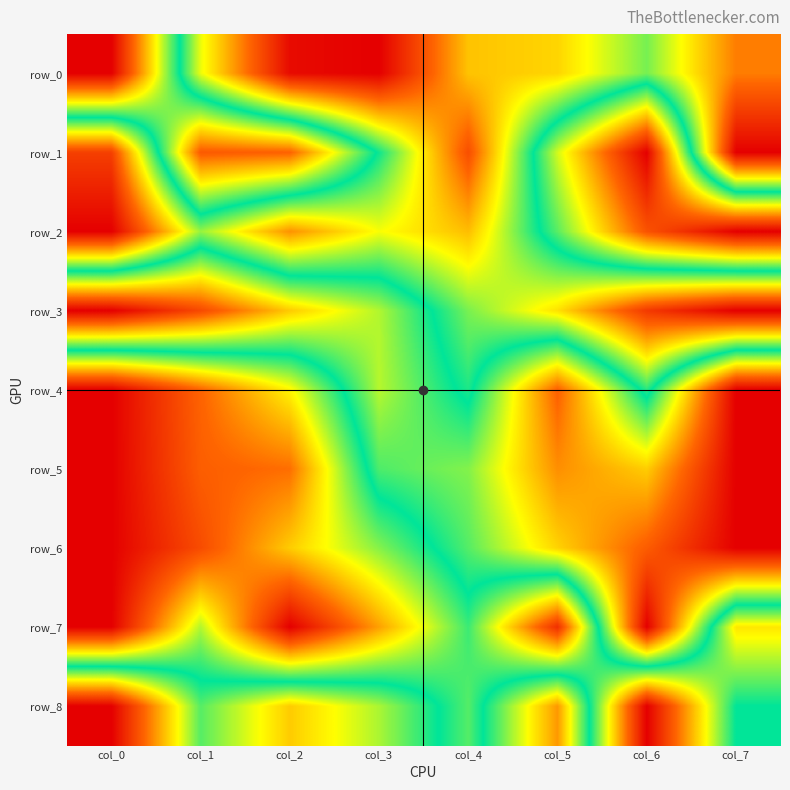

What is the difference between the maximum and minimum values in the row_8 series?

1.0